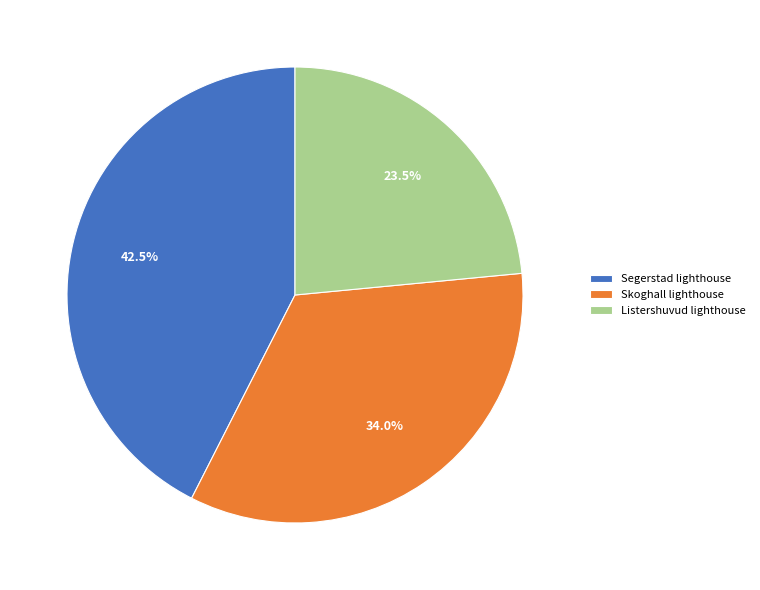

Combined, what portion of the pie is Skoghall lighthouse and Listershuvud lighthouse?

57.5%